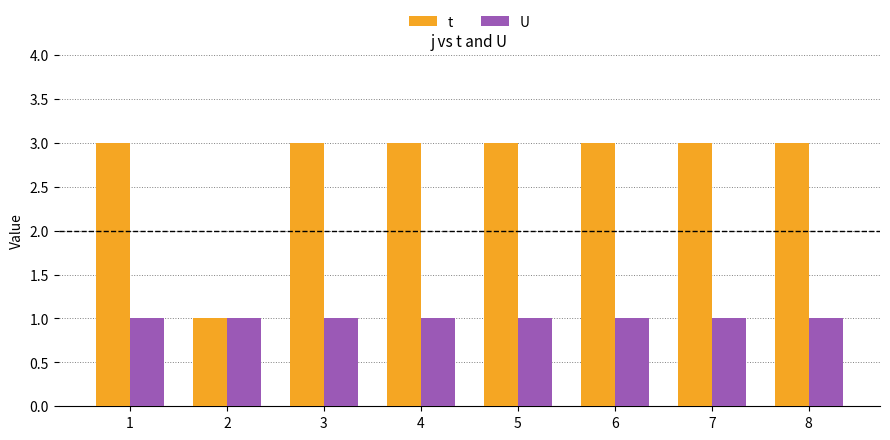

Which series has the widest spread of values?

t